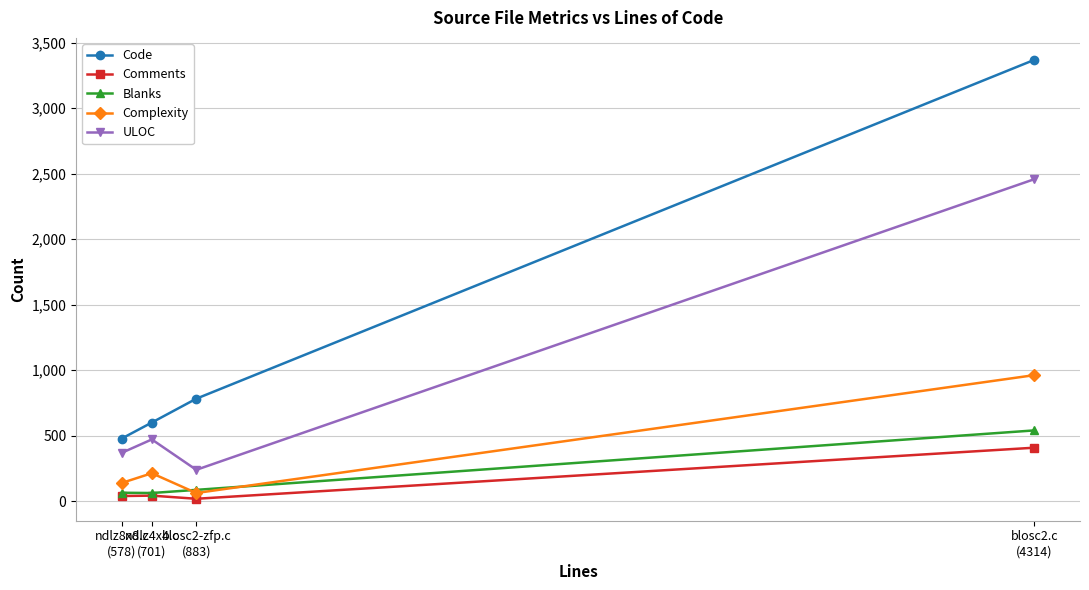

What is the sum of the Complexity values at ndlz8x8.c
(578) and blosc2-zfp.c
(883)?

199